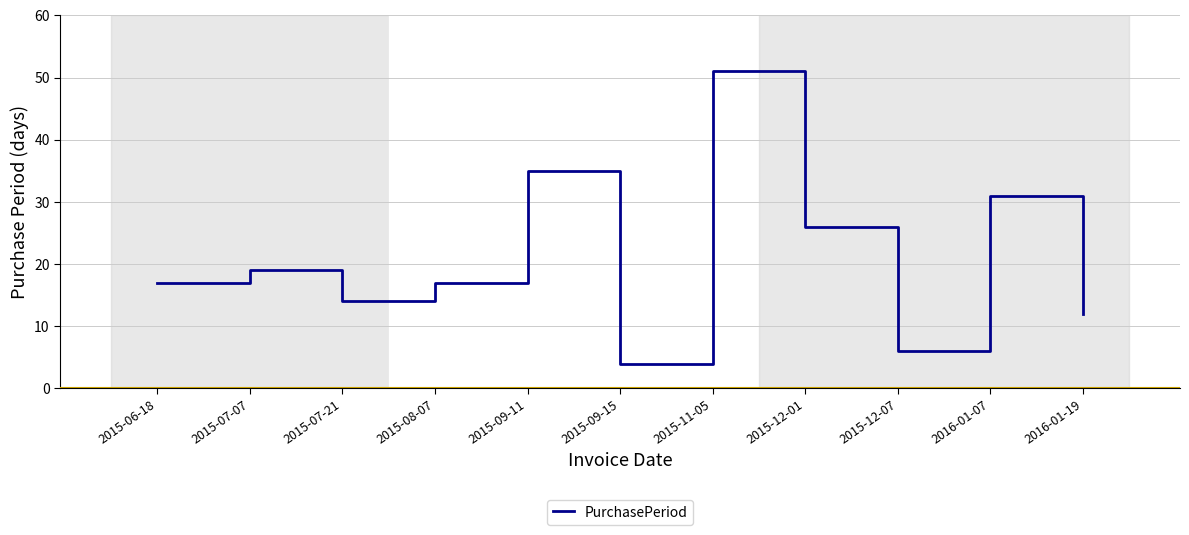

How many lines are shown in the chart?

1